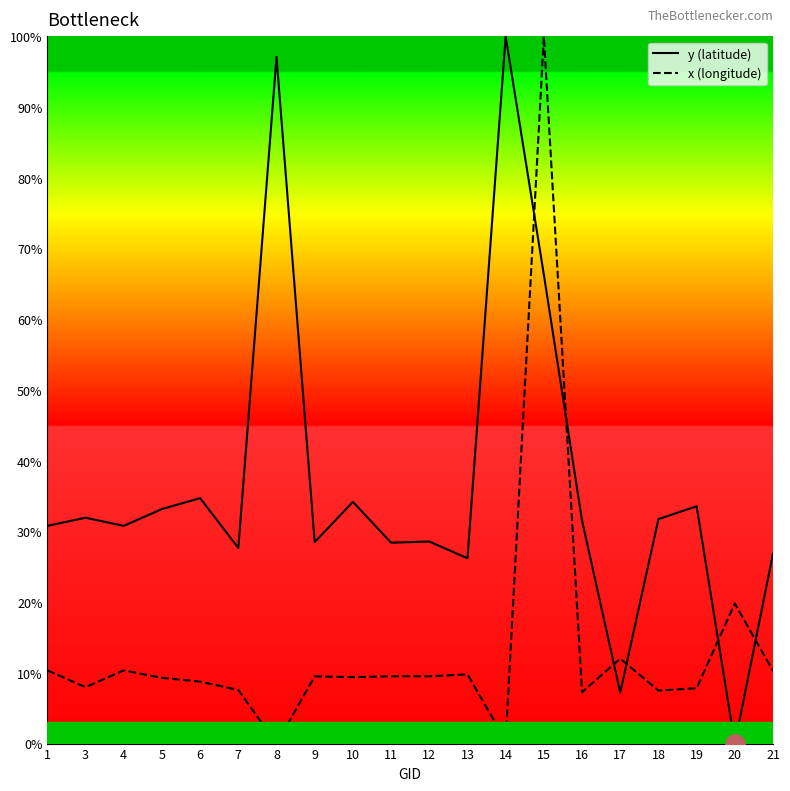

True or false: y (latitude) and x (longitude) cross at least once.

True